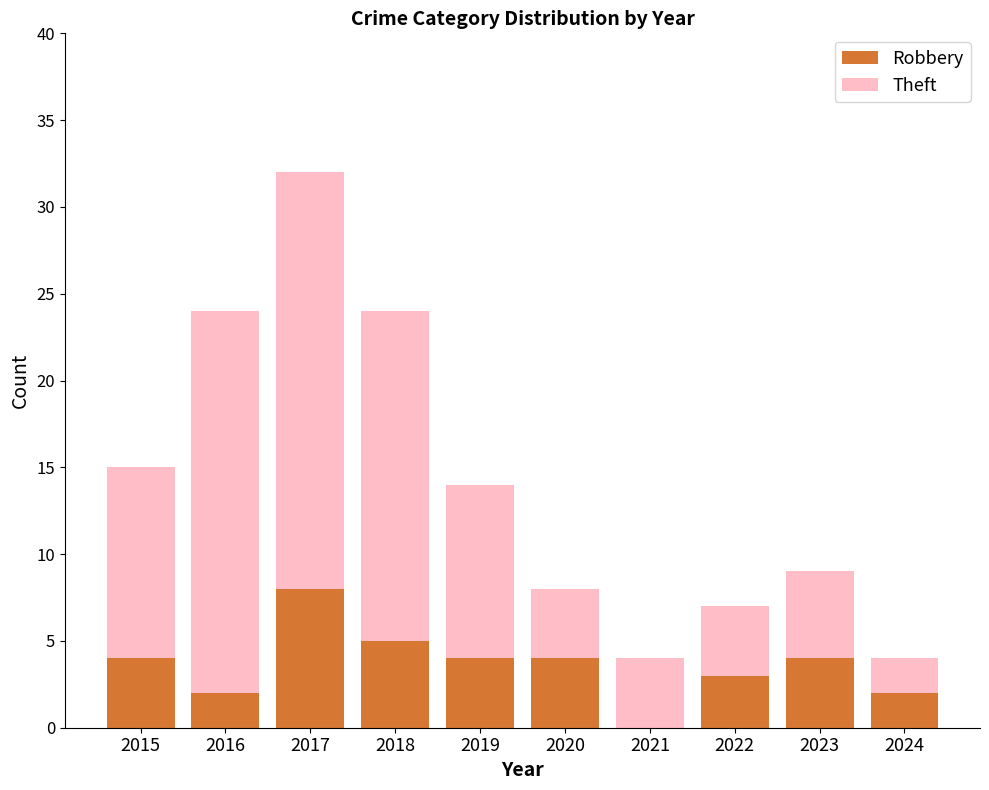

Reading left to right, transcribe the values for Robbery.

2015=4	2016=2	2017=8	2018=5	2019=4	2020=4	2021=0	2022=3	2023=4	2024=2